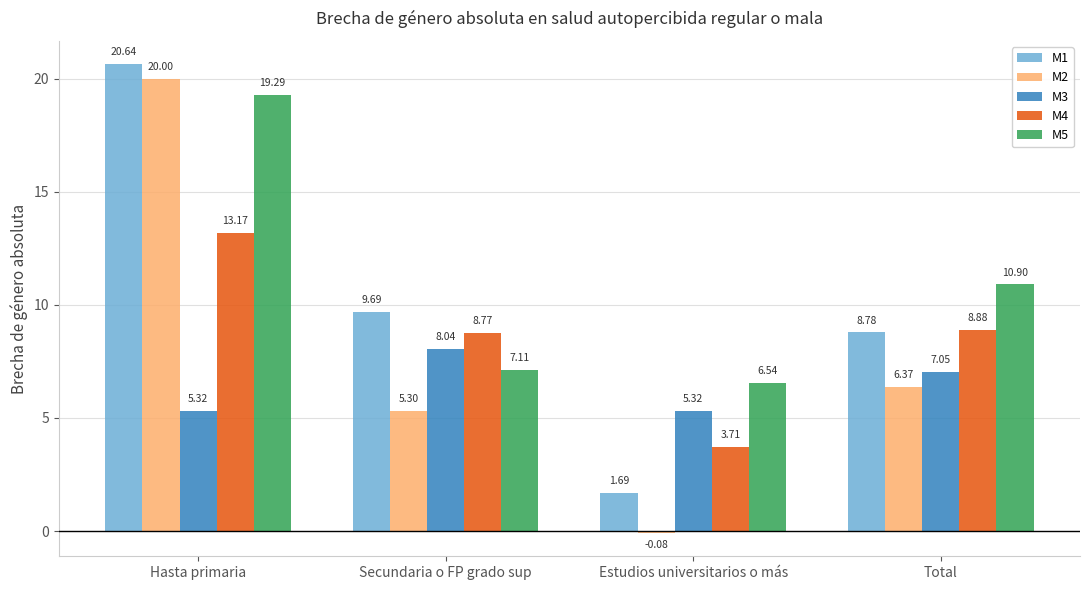

Rank the series by their average value, from lowest to highest.

M3, M2, M4, M1, M5